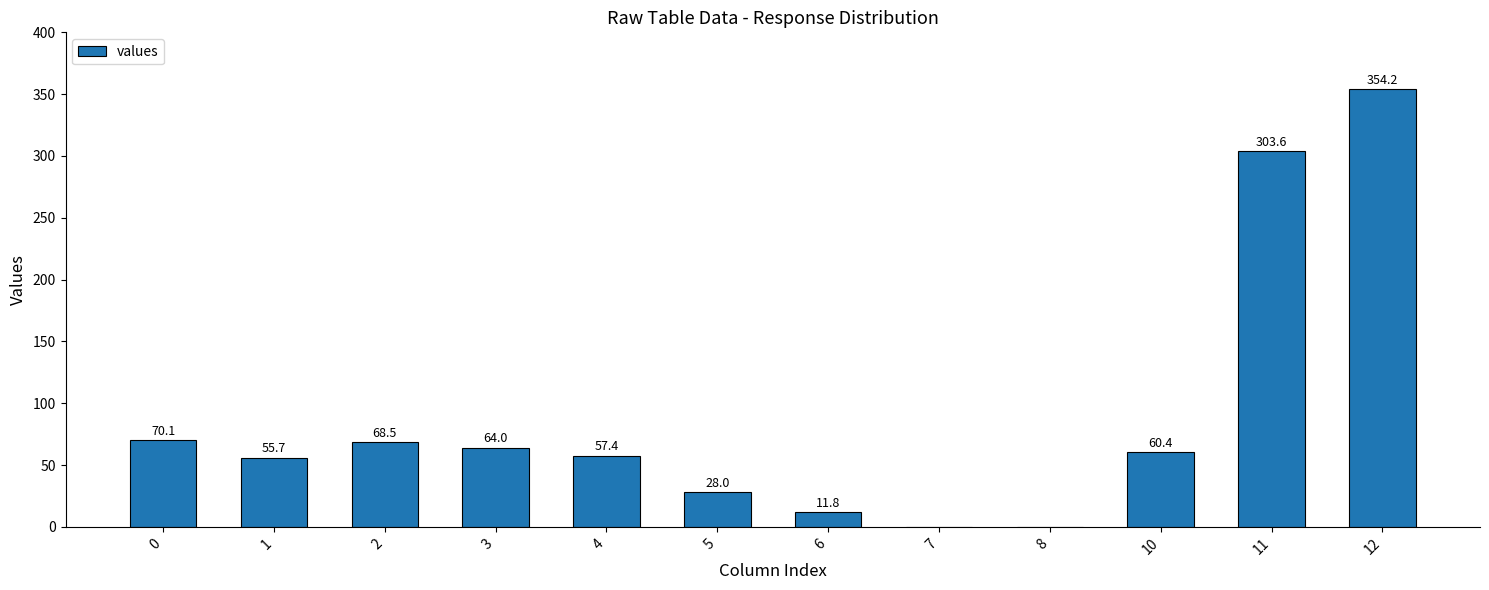

The value at 3 is 64.0. True or false?

True